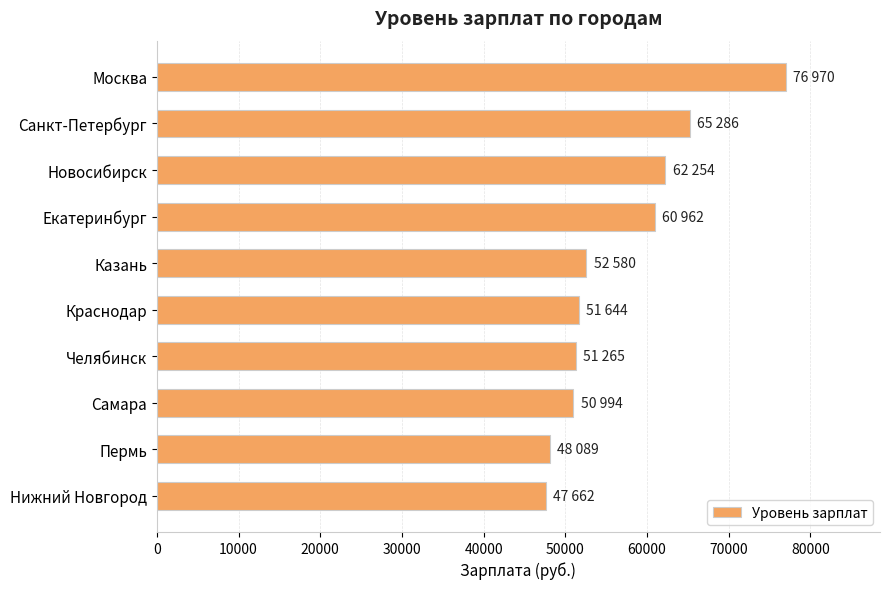

The value at Екатеринбург is 82042. True or false?

False